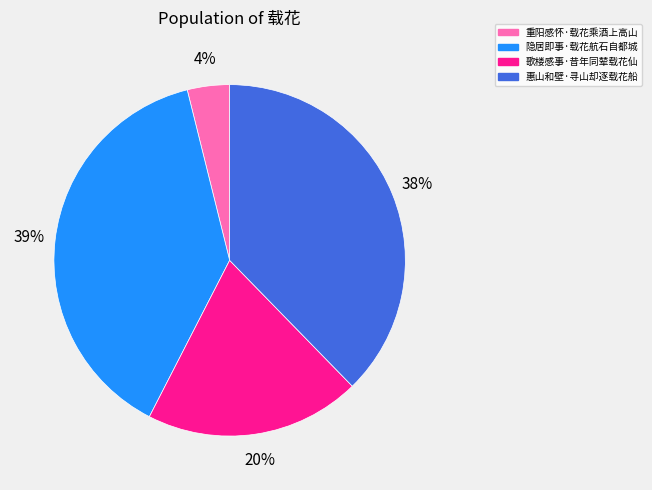

Is it true that 惠山和壁·寻山却逐载花船 is 38% of the pie?

True